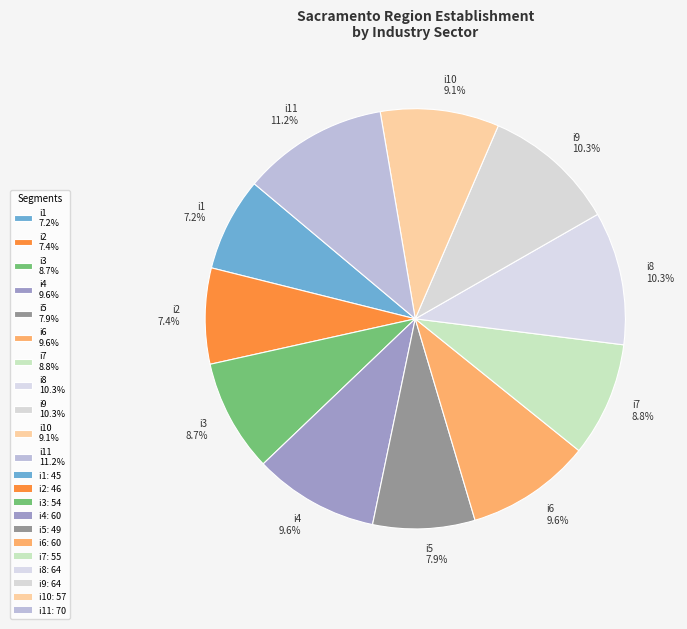

Does any single category account for the majority?

No